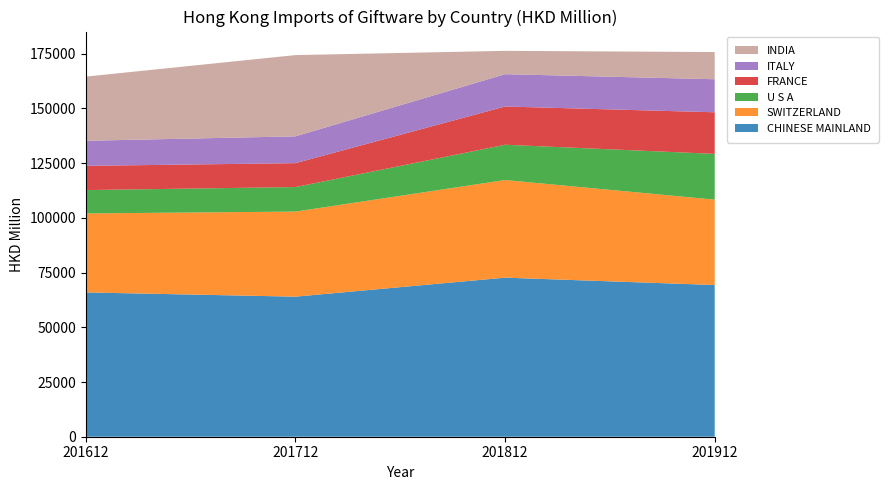

Reading left to right, transcribe all the data shown in this chart.

CHINESE MAINLAND: 65927.3	63985.7	72671.4	69306.1
SWITZERLAND: 36089.2	38874.1	44608.7	39005.6
U S A: 10659.5	11206.1	16116.3	20910.4
FRANCE: 11077.0	10917.5	17469.0	19003.2
ITALY: 11454.4	12245.5	14763.8	15097.1
INDIA: 29313.6	37124.3	10664.3	12420.3